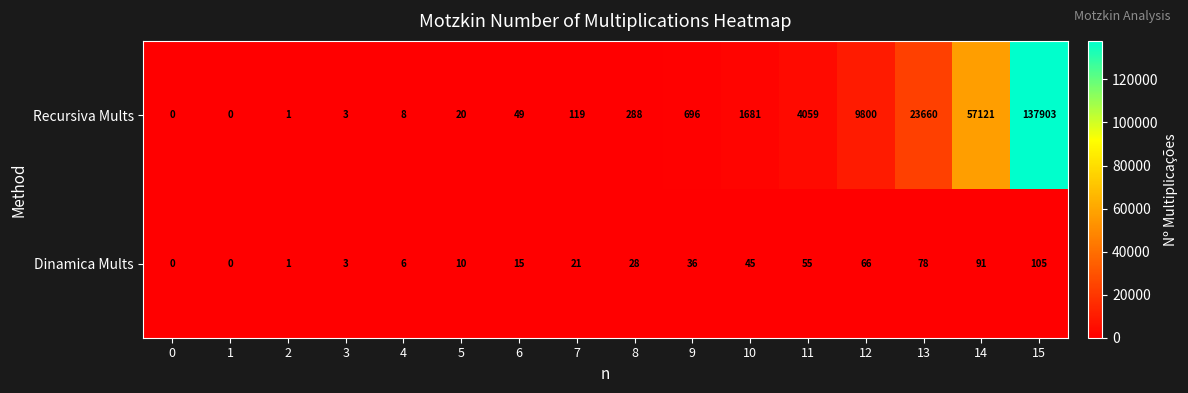

Which series changed the most between 6 and 8?

Recursiva Mults